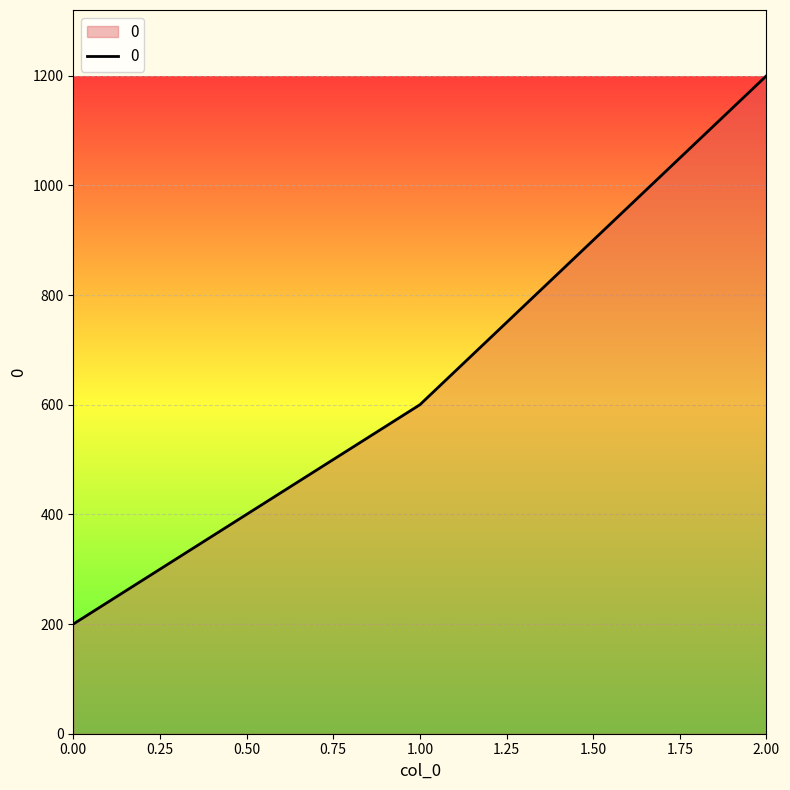

Where is the data nearest to the value 700?

1.00